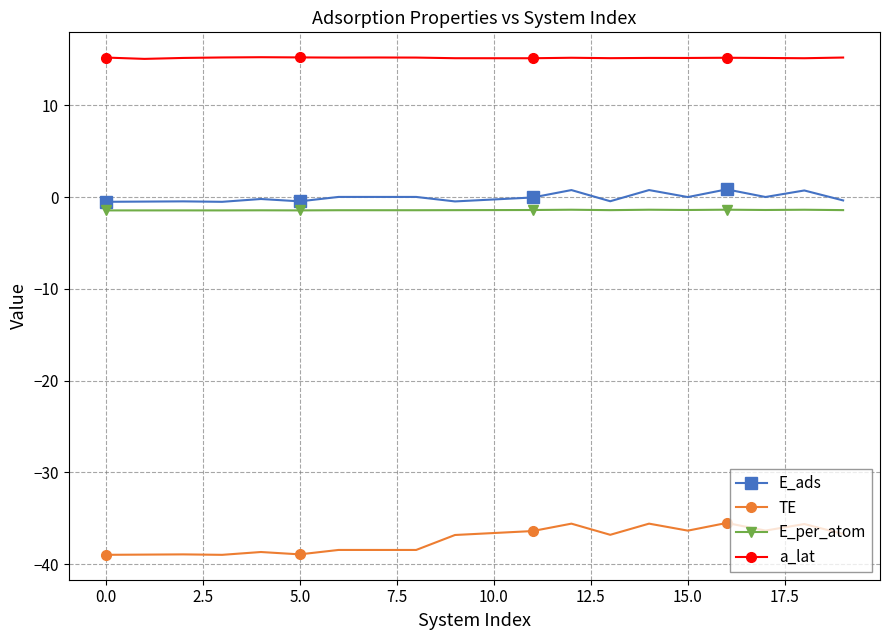

What is the difference between the maximum and minimum values in the E_ads series?

1.4